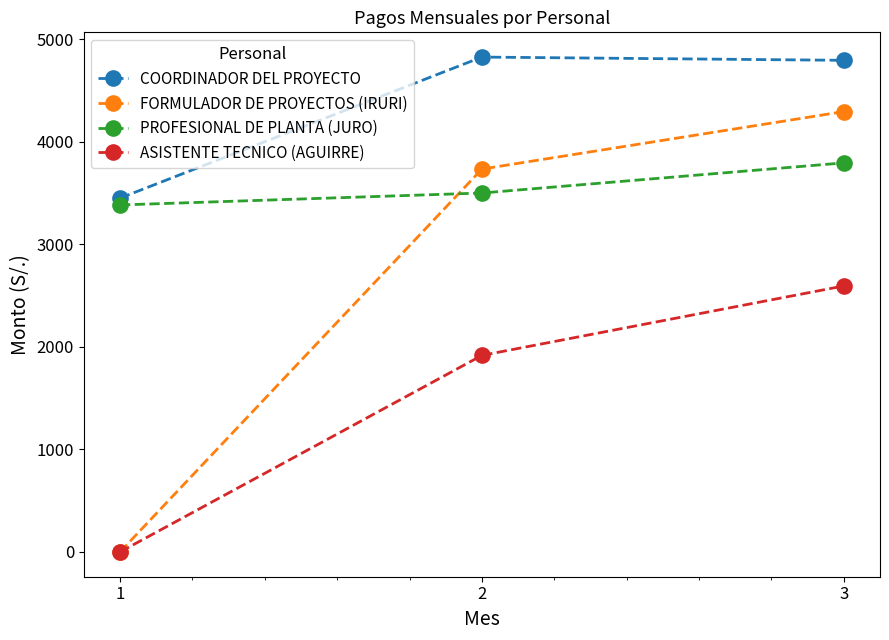

At how many categories does at least one series exceed 2206?

3